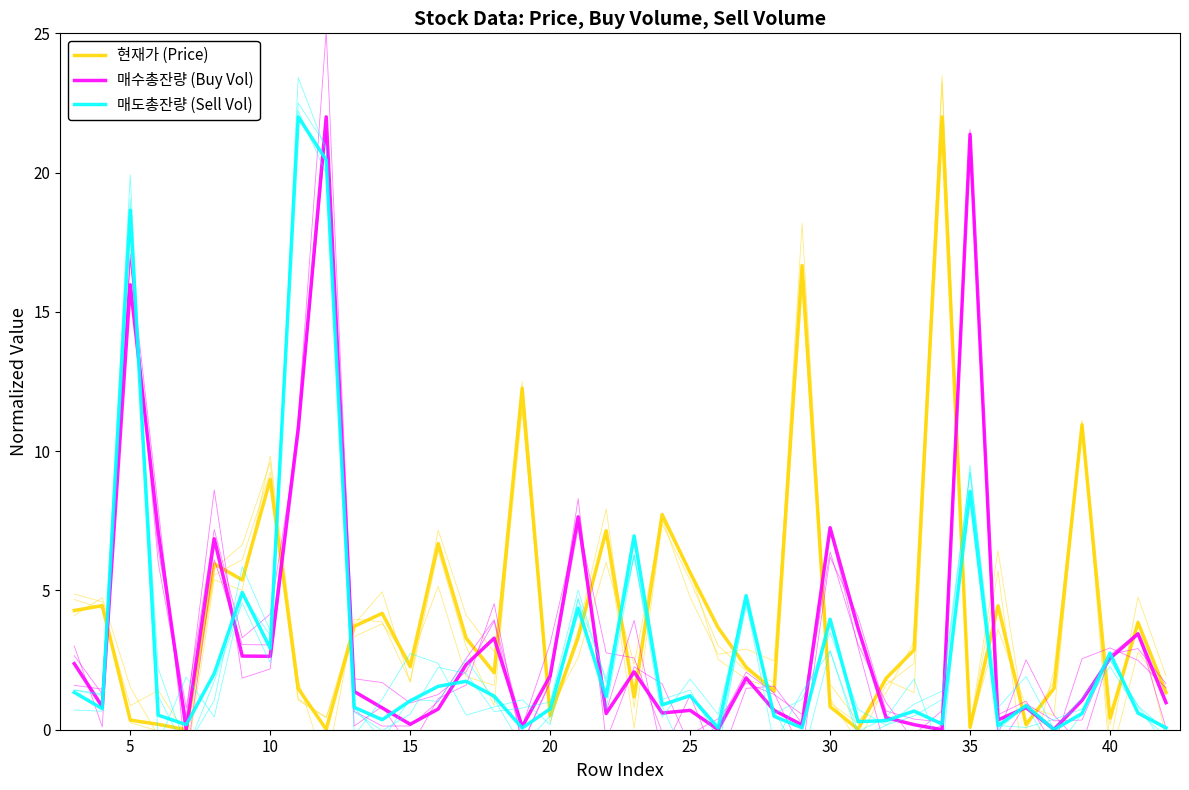

True or false: 현재가 (Price) has more than 2 points higher than both neighbors.

True